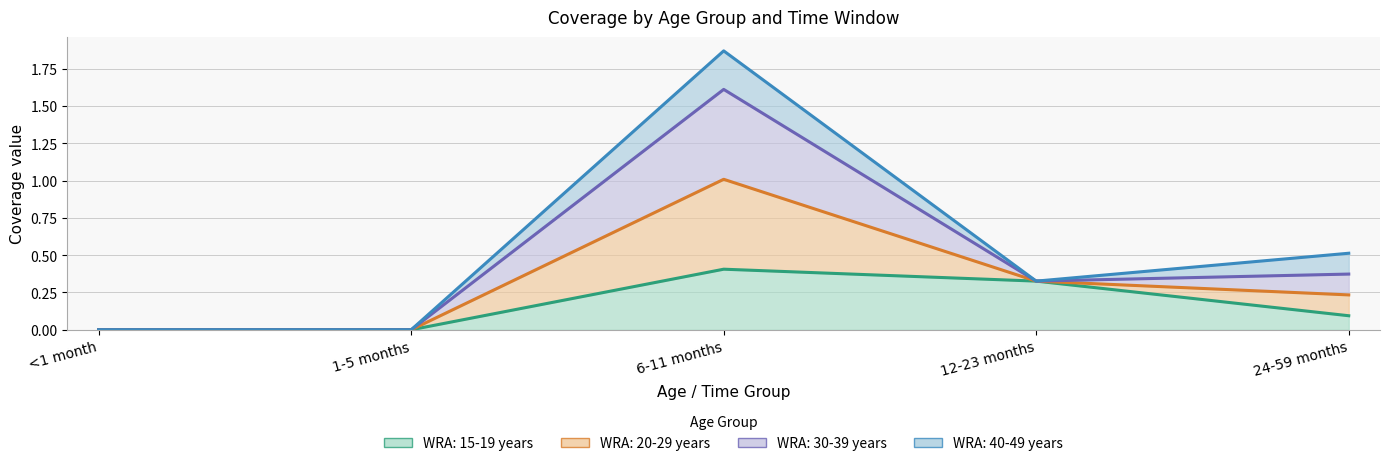

Is the value of WRA: 15-19 years at <1 month greater than the value of WRA: 20-29 years at 24-59 months?

No